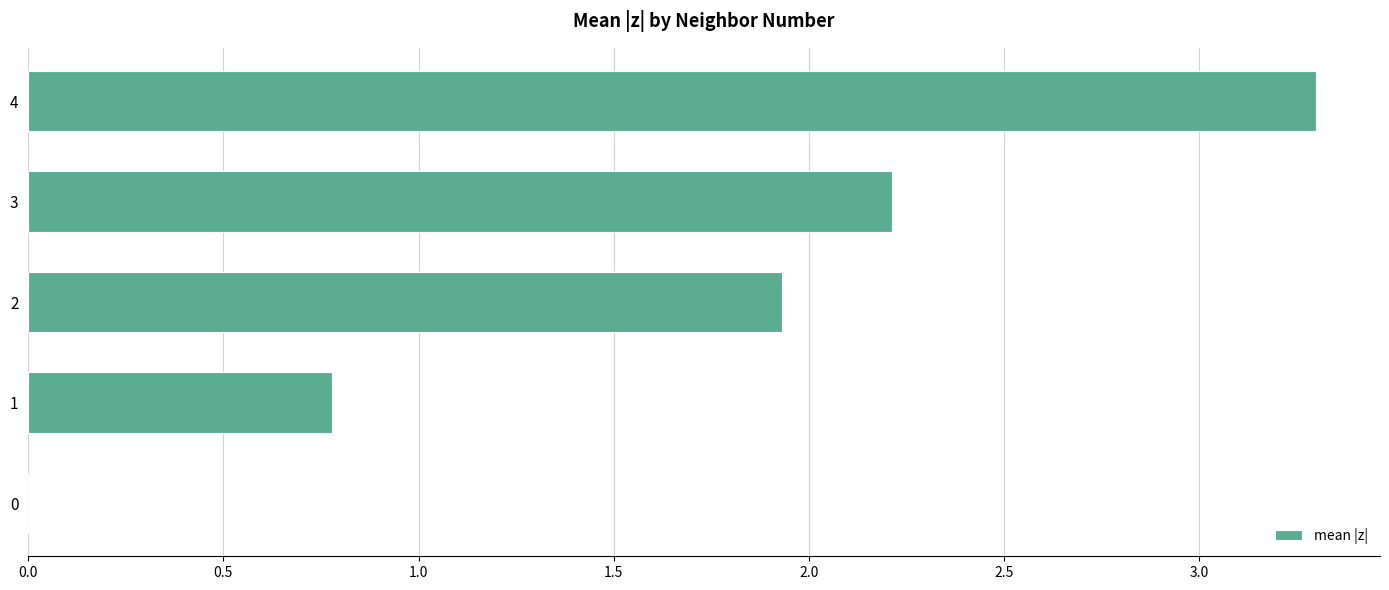

What is the change in value from 1 to 4?

+2.5